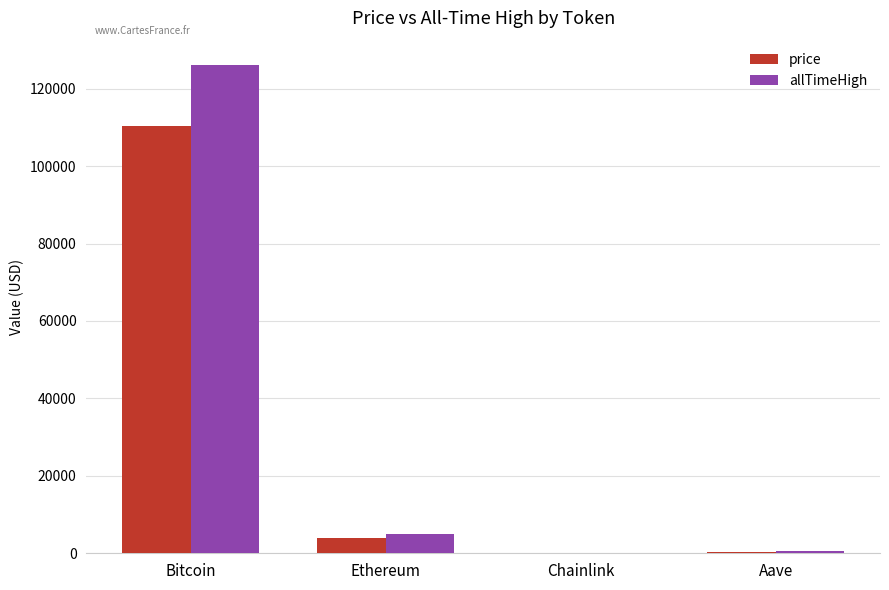

Where is price nearest to the value 55161?

Ethereum